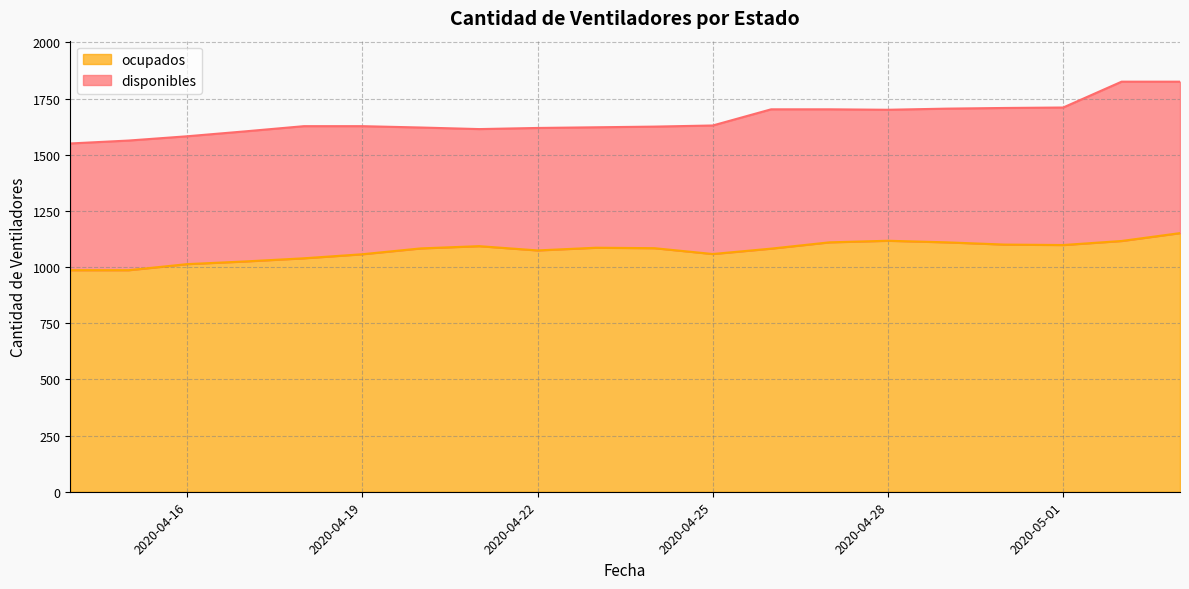

How many values exceed 1084?

9